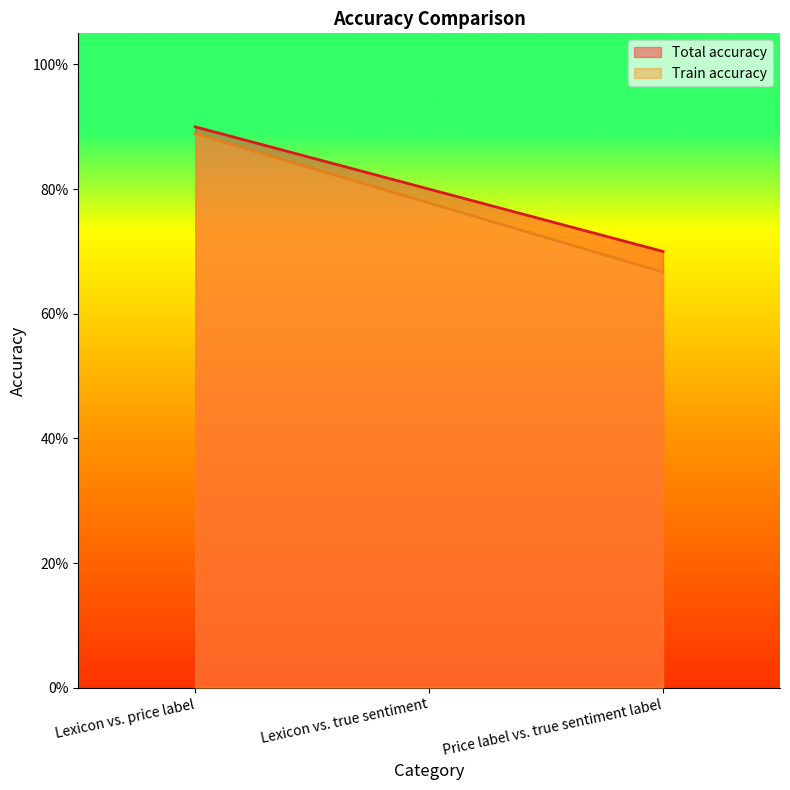

What is the maximum value shown in the chart?

0.9